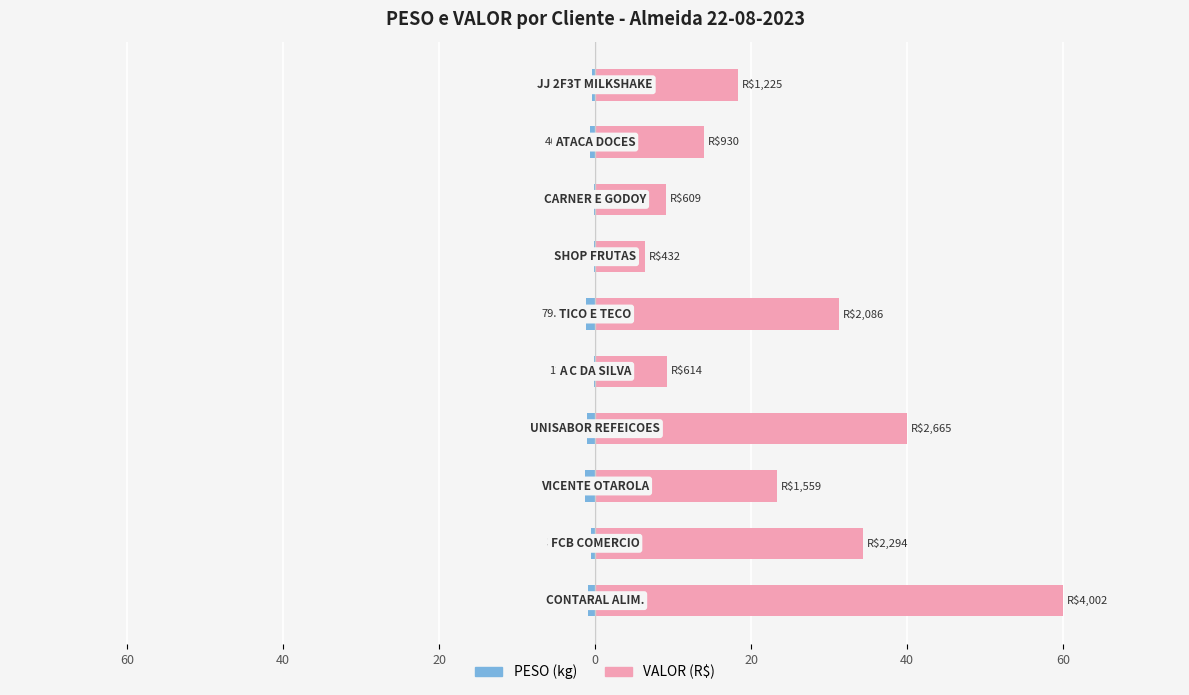

List the series in order of their overall mean, highest first.

VALOR, PESO